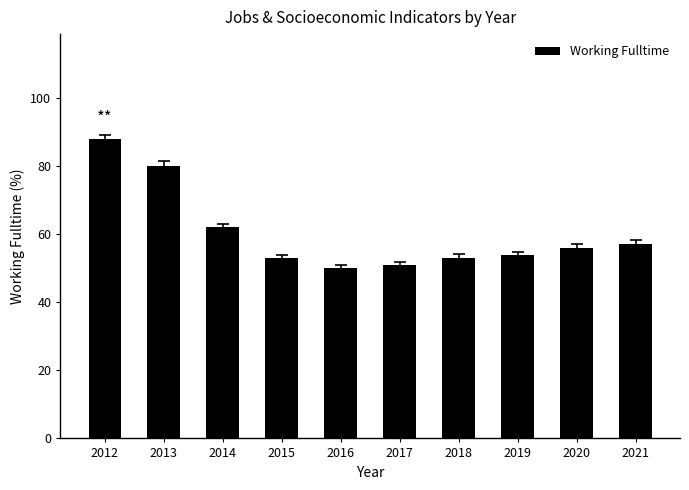

What is the change in value from 2012 to 2018?

-35